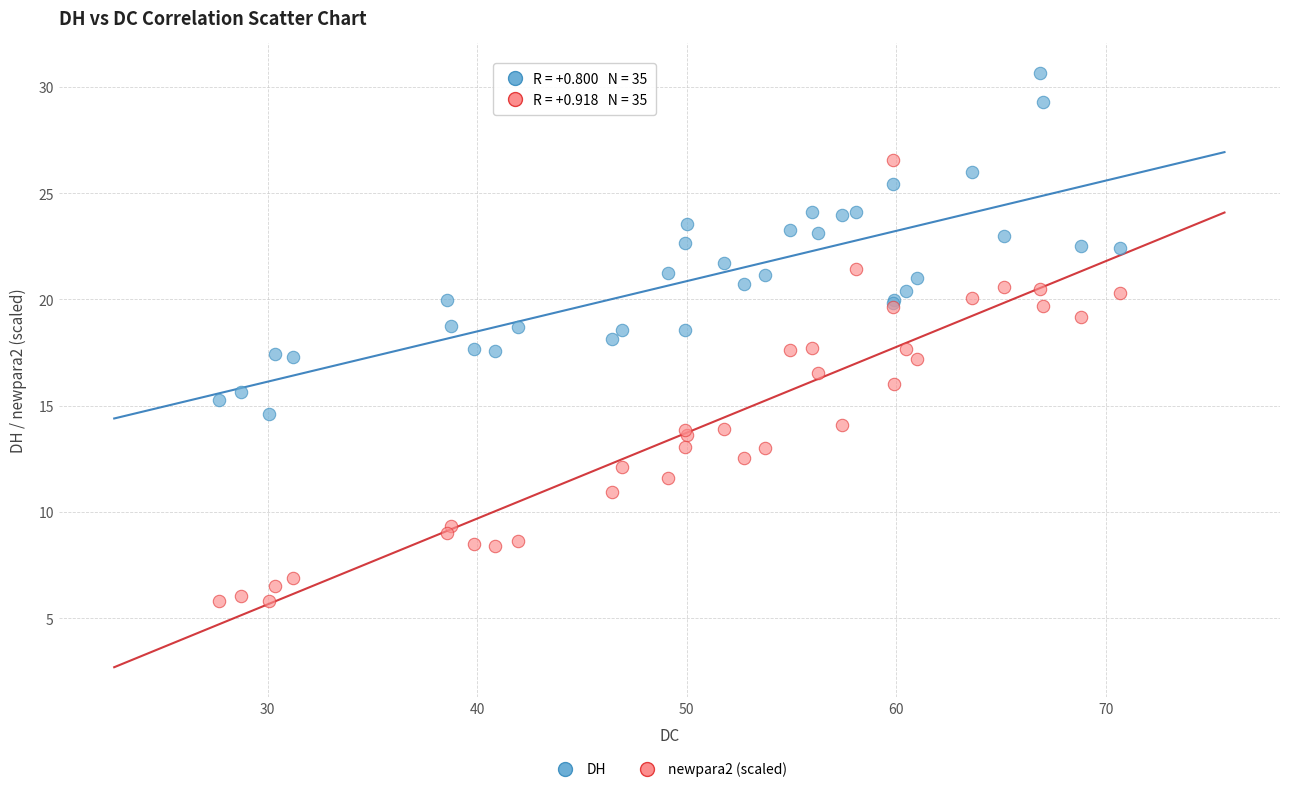

What are all the series names shown in the legend?

DH, newpara2 (scaled)